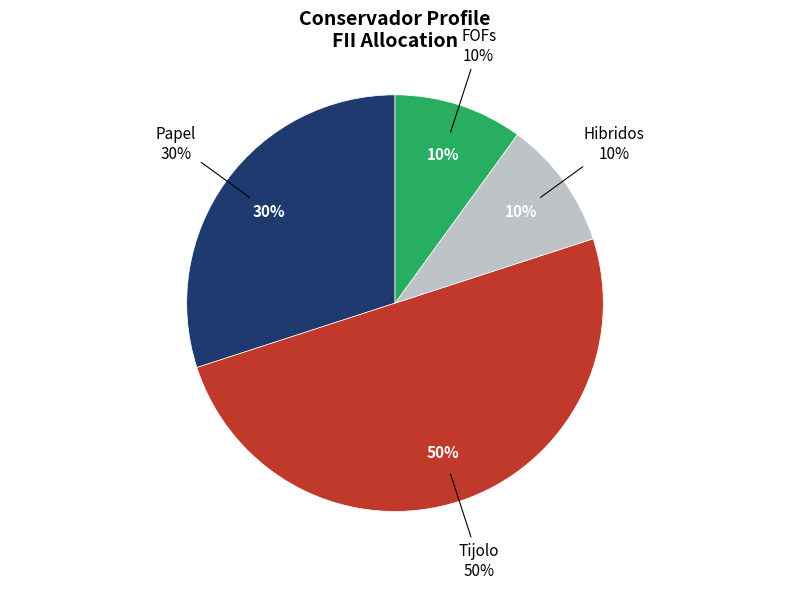

Which category has the smallest portion of the pie?

Hibridos